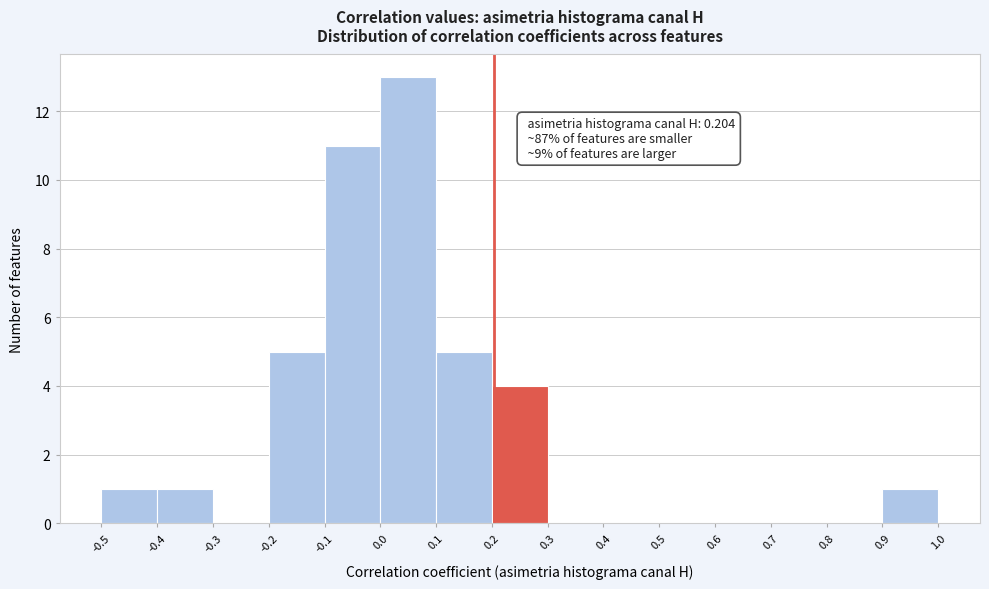

Over which range of the x-axis is the bar tallest?

0.0 to 0.1